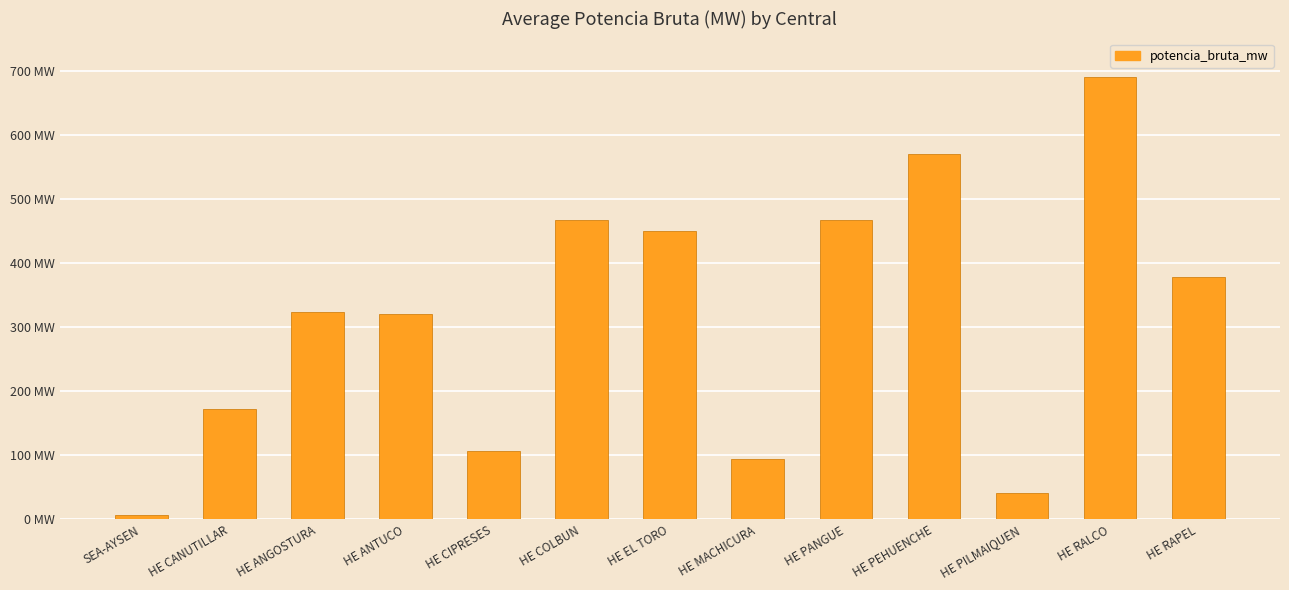

True or false: the data shows 6.9 at SEA-AYSEN.

True